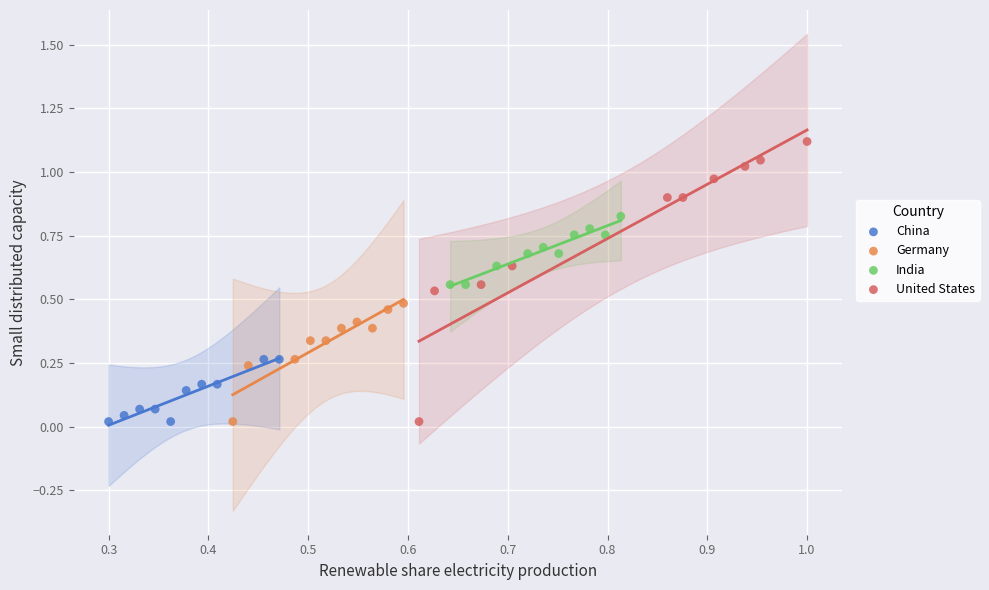

Which series contains the highest Y value?

United States